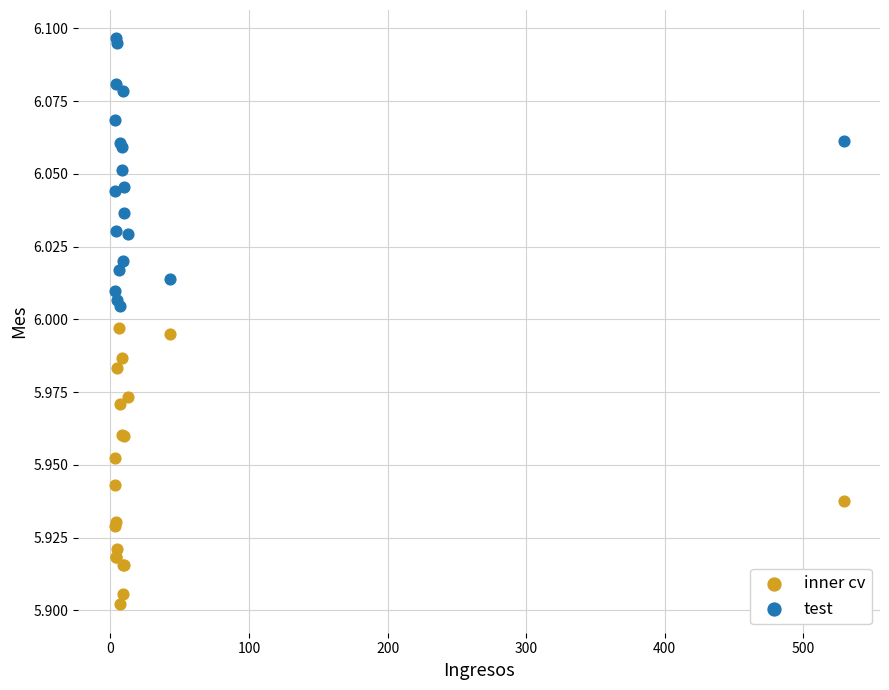

Which series reaches the maximum Y coordinate?

test